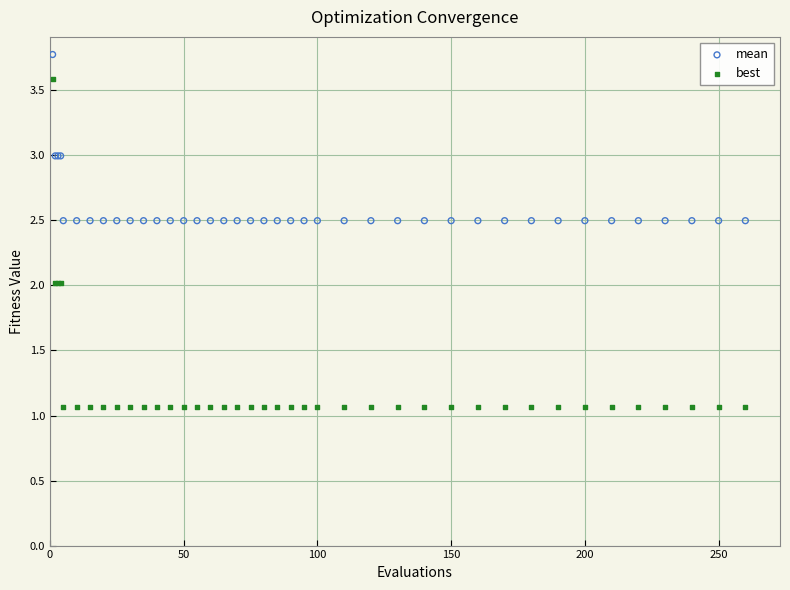

What are all the series names shown in the legend?

mean, best